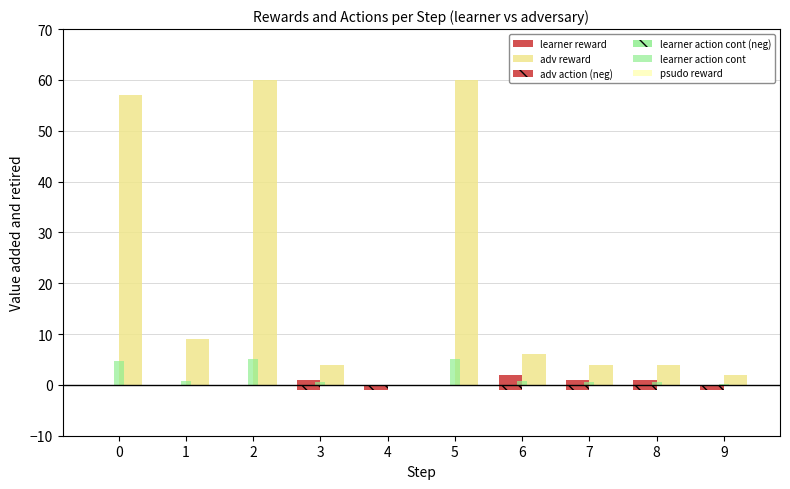

What is the total value across all series at 4?

-1.0